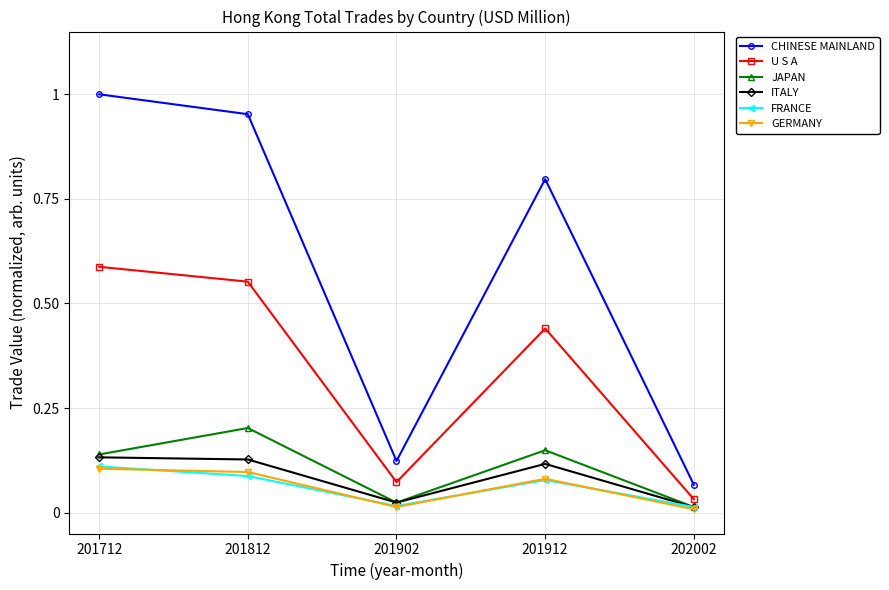

Which category has the highest value across all series?

201712